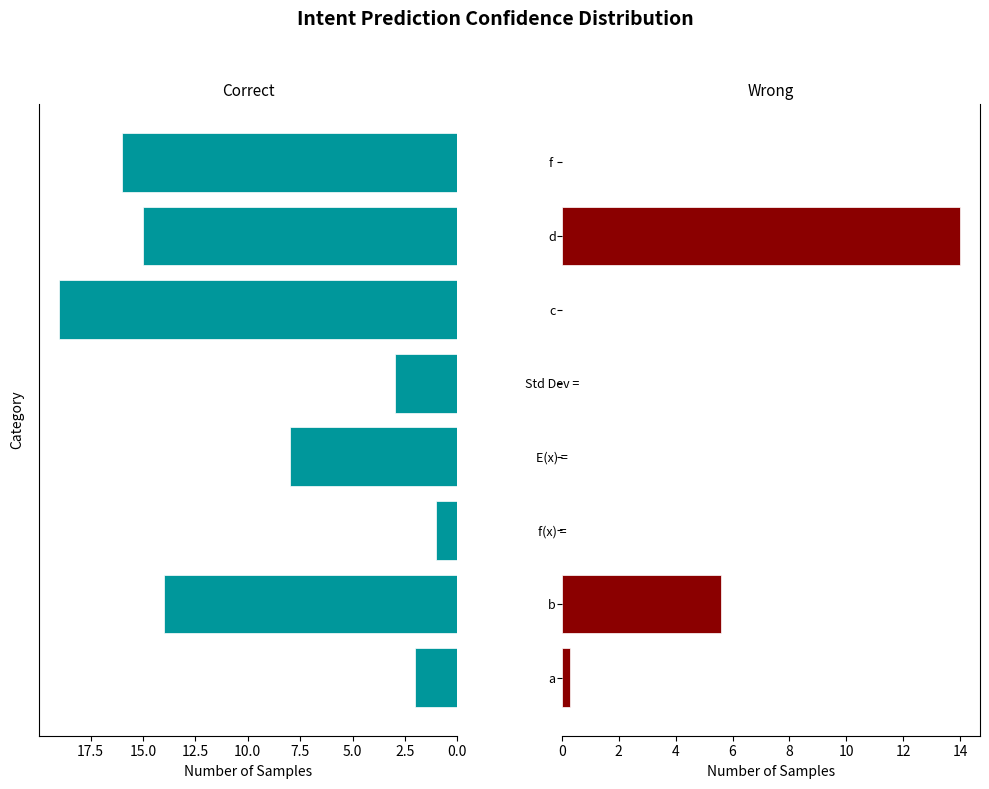

Is it true that Correct equals 2.0 at a?

True